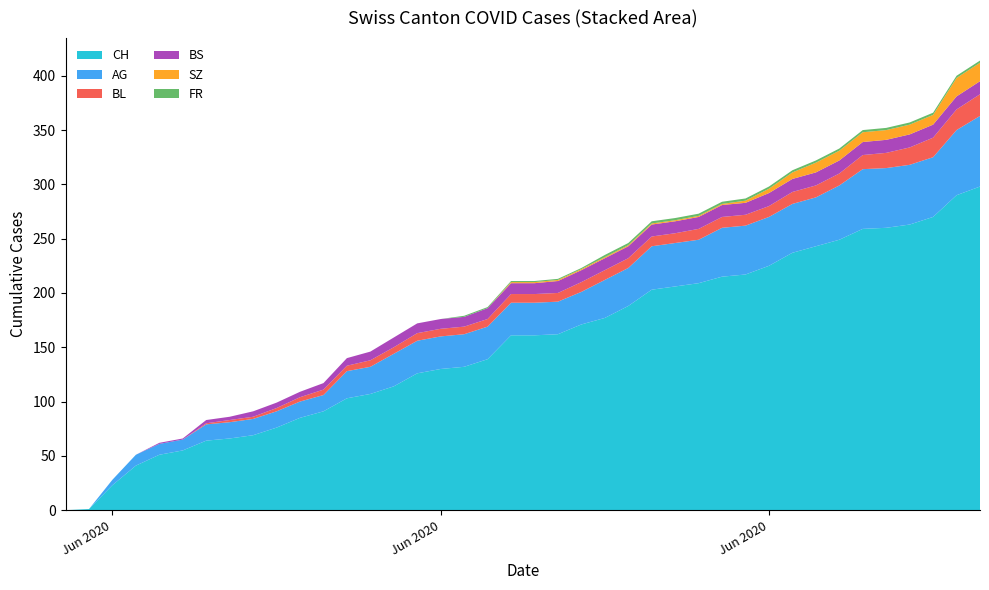

Reading left to right, extract all data points from this chart.

CH: 2020-05-31=0	2020-06-01=1	2020-06-02=23	2020-06-03=41	2020-06-04=51	2020-06-05=55	2020-06-06=64	2020-06-07=66	2020-06-08=69	2020-06-09=76	2020-06-10=85	2020-06-11=91	2020-06-12=103	2020-06-13=107	2020-06-14=114	2020-06-15=126	2020-06-16=130	2020-06-17=132	2020-06-18=139	2020-06-19=161	2020-06-20=161	2020-06-21=162	2020-06-22=171	2020-06-23=177	2020-06-24=188	2020-06-25=203	2020-06-26=206	2020-06-27=209	2020-06-28=215	2020-06-29=217	2020-06-30=225	2020-07-01=237	2020-07-02=243	2020-07-03=249	2020-07-04=259	2020-07-05=260	2020-07-06=263	2020-07-07=270	2020-07-08=290	2020-07-09=298
AG: 2020-05-31=0	2020-06-01=0	2020-06-02=5	2020-06-03=10	2020-06-04=10	2020-06-05=10	2020-06-06=15	2020-06-07=15	2020-06-08=15	2020-06-09=15	2020-06-10=15	2020-06-11=15	2020-06-12=25	2020-06-13=25	2020-06-14=30	2020-06-15=30	2020-06-16=30	2020-06-17=30	2020-06-18=30	2020-06-19=30	2020-06-20=30	2020-06-21=30	2020-06-22=30	2020-06-23=35	2020-06-24=35	2020-06-25=40	2020-06-26=40	2020-06-27=40	2020-06-28=45	2020-06-29=45	2020-06-30=45	2020-07-01=45	2020-07-02=45	2020-07-03=50	2020-07-04=55	2020-07-05=55	2020-07-06=55	2020-07-07=55	2020-07-08=60	2020-07-09=65
BL: 2020-05-31=0	2020-06-01=0	2020-06-02=0	2020-06-03=0	2020-06-04=0	2020-06-05=0	2020-06-06=1	2020-06-07=2	2020-06-08=2	2020-06-09=3	2020-06-10=4	2020-06-11=5	2020-06-12=5	2020-06-13=6	2020-06-14=6	2020-06-15=7	2020-06-16=7	2020-06-17=7	2020-06-18=7	2020-06-19=8	2020-06-20=8	2020-06-21=8	2020-06-22=9	2020-06-23=9	2020-06-24=9	2020-06-25=9	2020-06-26=9	2020-06-27=10	2020-06-28=10	2020-06-29=10	2020-06-30=10	2020-07-01=11	2020-07-02=11	2020-07-03=11	2020-07-04=13	2020-07-05=14	2020-07-06=16	2020-07-07=18	2020-07-08=19	2020-07-09=20
BS: 2020-05-31=0	2020-06-01=0	2020-06-02=0	2020-06-03=0	2020-06-04=1	2020-06-05=1	2020-06-06=3	2020-06-07=3	2020-06-08=5	2020-06-09=5	2020-06-10=5	2020-06-11=6	2020-06-12=7	2020-06-13=8	2020-06-14=9	2020-06-15=9	2020-06-16=9	2020-06-17=9	2020-06-18=10	2020-06-19=10	2020-06-20=10	2020-06-21=11	2020-06-22=11	2020-06-23=11	2020-06-24=11	2020-06-25=11	2020-06-26=11	2020-06-27=11	2020-06-28=11	2020-06-29=11	2020-06-30=12	2020-07-01=12	2020-07-02=12	2020-07-03=12	2020-07-04=12	2020-07-05=12	2020-07-06=12	2020-07-07=12	2020-07-08=12	2020-07-09=12
SZ: 2020-05-31=0	2020-06-01=0	2020-06-02=0	2020-06-03=0	2020-06-04=0	2020-06-05=0	2020-06-06=0	2020-06-07=0	2020-06-08=0	2020-06-09=0	2020-06-10=0	2020-06-11=0	2020-06-12=0	2020-06-13=0	2020-06-14=0	2020-06-15=0	2020-06-16=0	2020-06-17=0	2020-06-18=0	2020-06-19=1	2020-06-20=1	2020-06-21=1	2020-06-22=1	2020-06-23=1	2020-06-24=1	2020-06-25=1	2020-06-26=1	2020-06-27=1	2020-06-28=1	2020-06-29=2	2020-06-30=4	2020-07-01=6	2020-07-02=9	2020-07-03=9	2020-07-04=9	2020-07-05=9	2020-07-06=9	2020-07-07=9	2020-07-08=17	2020-07-09=17
FR: 2020-05-31=0	2020-06-01=0	2020-06-02=0	2020-06-03=0	2020-06-04=0	2020-06-05=0	2020-06-06=0	2020-06-07=0	2020-06-08=0	2020-06-09=0	2020-06-10=0	2020-06-11=0	2020-06-12=0	2020-06-13=0	2020-06-14=0	2020-06-15=0	2020-06-16=0	2020-06-17=1	2020-06-18=1	2020-06-19=1	2020-06-20=1	2020-06-21=1	2020-06-22=1	2020-06-23=2	2020-06-24=2	2020-06-25=2	2020-06-26=2	2020-06-27=2	2020-06-28=2	2020-06-29=2	2020-06-30=2	2020-07-01=2	2020-07-02=2	2020-07-03=2	2020-07-04=2	2020-07-05=2	2020-07-06=2	2020-07-07=2	2020-07-08=2	2020-07-09=2